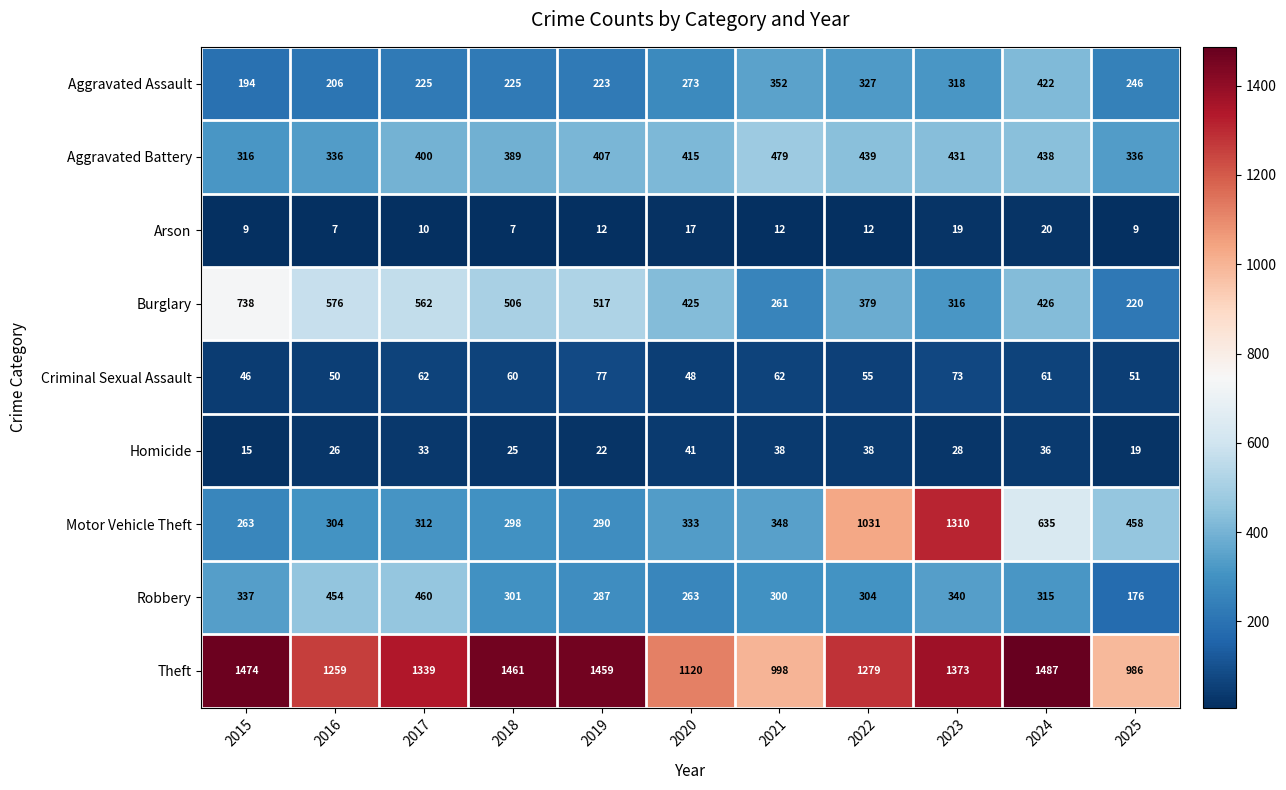

Which series changed the most between 2021 and 2025?

Aggravated Battery